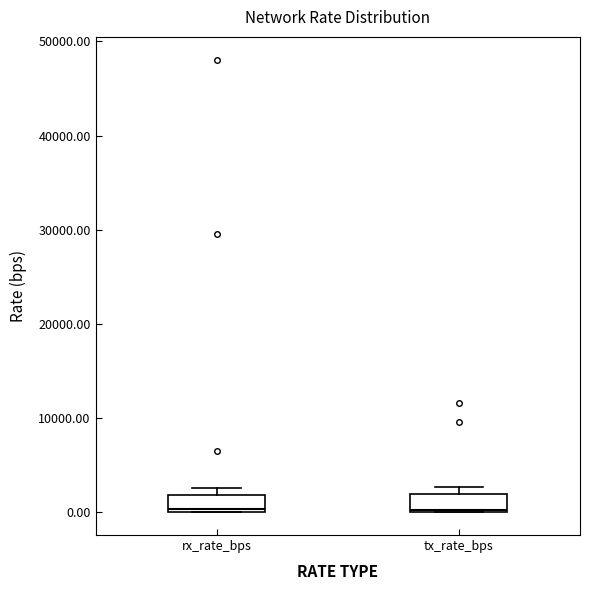

Reading left to right, transcribe this box plot: for each box, give where its median line is, the range the box spans, and where its two whiskers end, as read against the y-axis. The values are not printed on the chart, so give them approximately, as read against the axis.

rx_rate_bps: median 0, box 0 to 2000, whiskers 0 to 3000
tx_rate_bps: median 0, box 0 to 2000, whiskers 0 to 3000